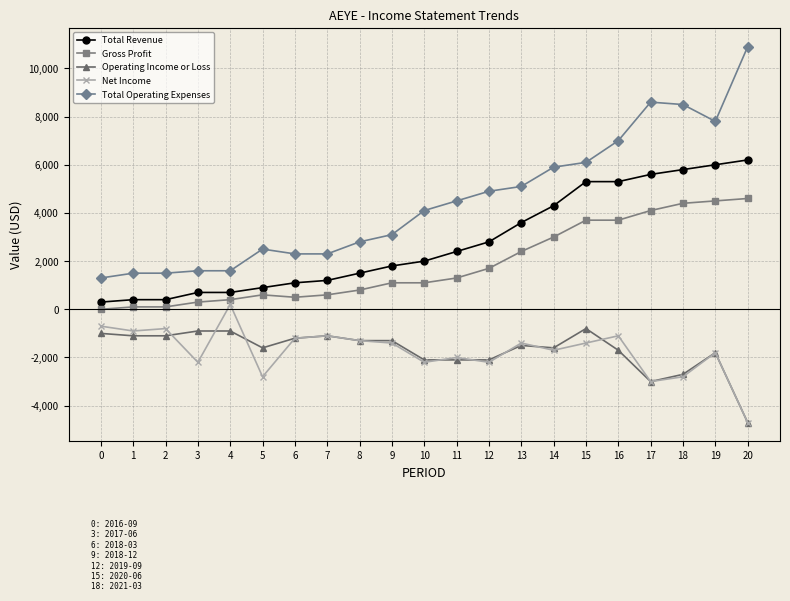

Which series has the largest total across all categories?

Total Operating Expenses